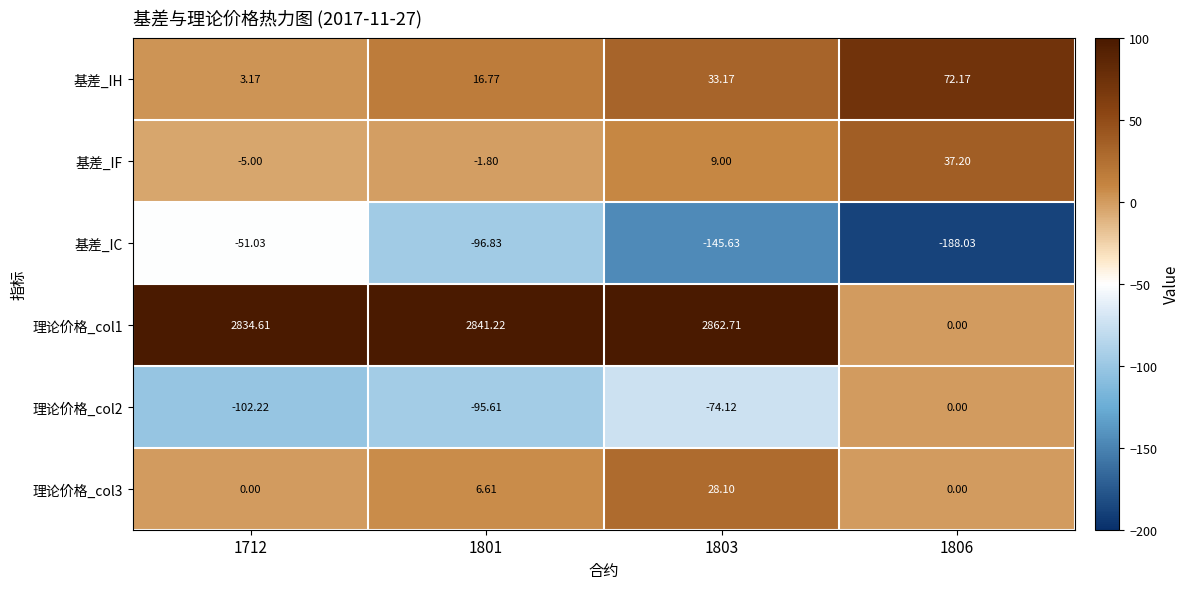

What is the spread (max minus min) of values at 1806?

260.2